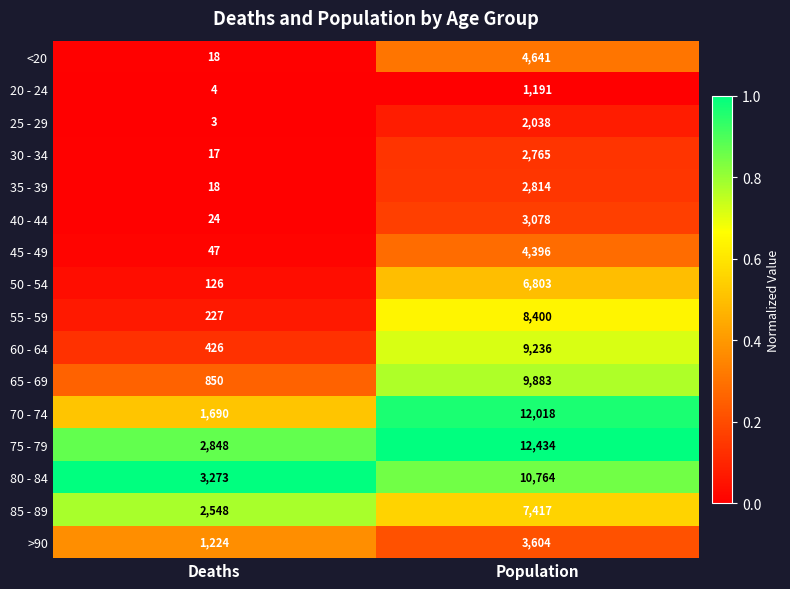

What is the total value across all series at Deaths?

13343